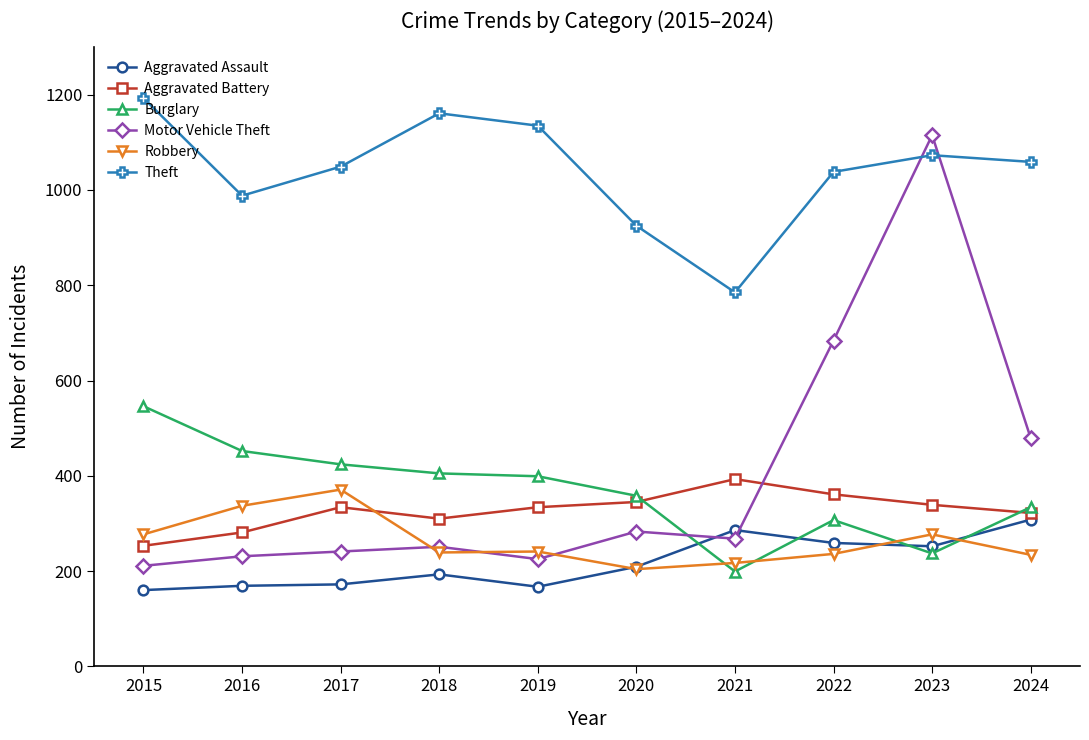

The Aggravated Battery series shows 255 at 2021. True or false?

False